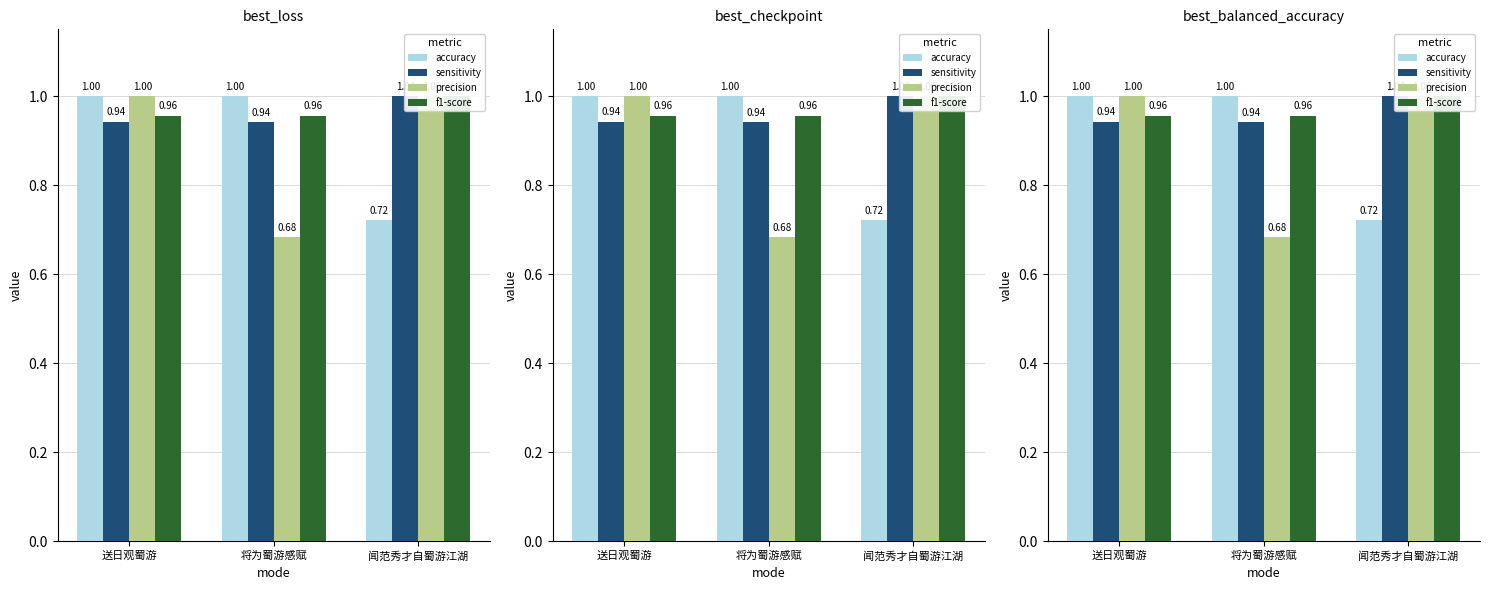

Is the value of 劲草词家其二 at 闻范秀才自蜀游江湖 greater than the value of 癸未蜀游其二 at 将为蜀游感赋?

Yes